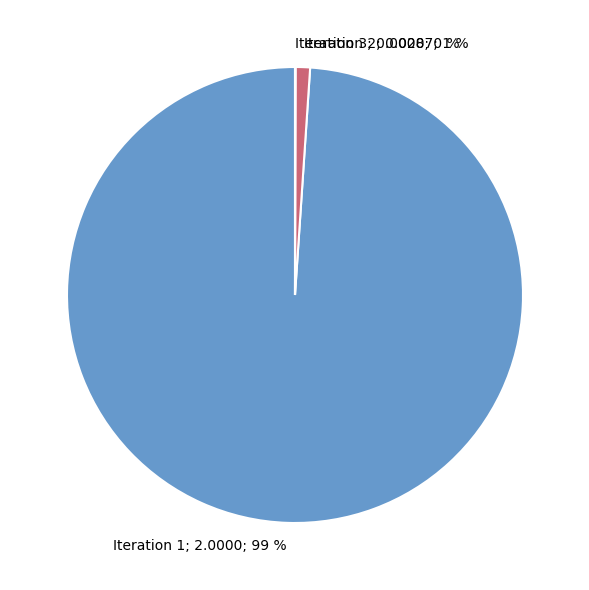

Is there a majority slice in this chart?

Yes